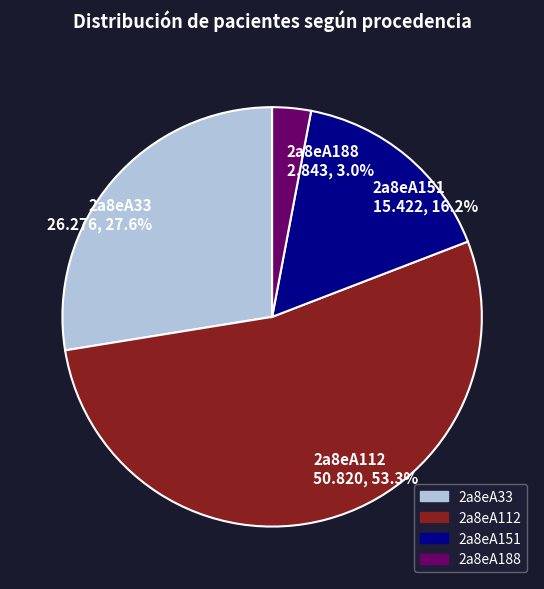

To the nearest percent, what is the average slice percentage?

25%